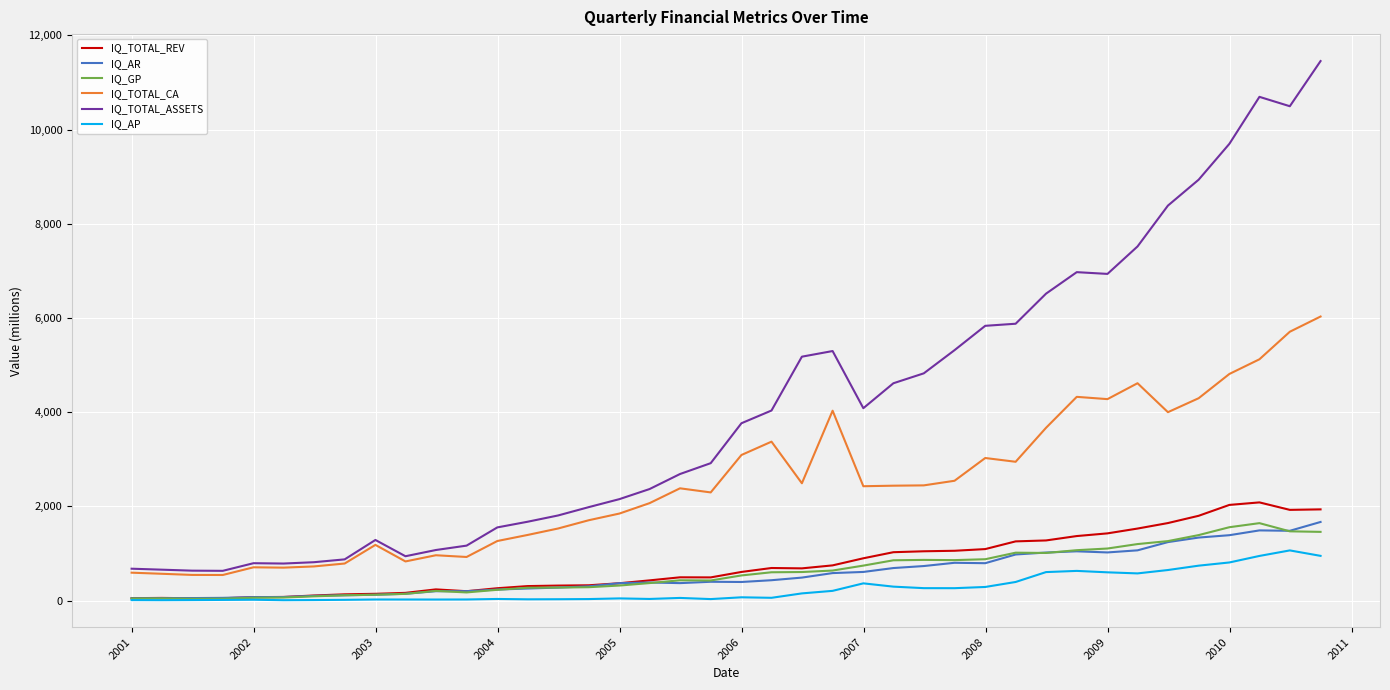

Which series has the largest range (max minus min)?

IQ_TOTAL_ASSETS